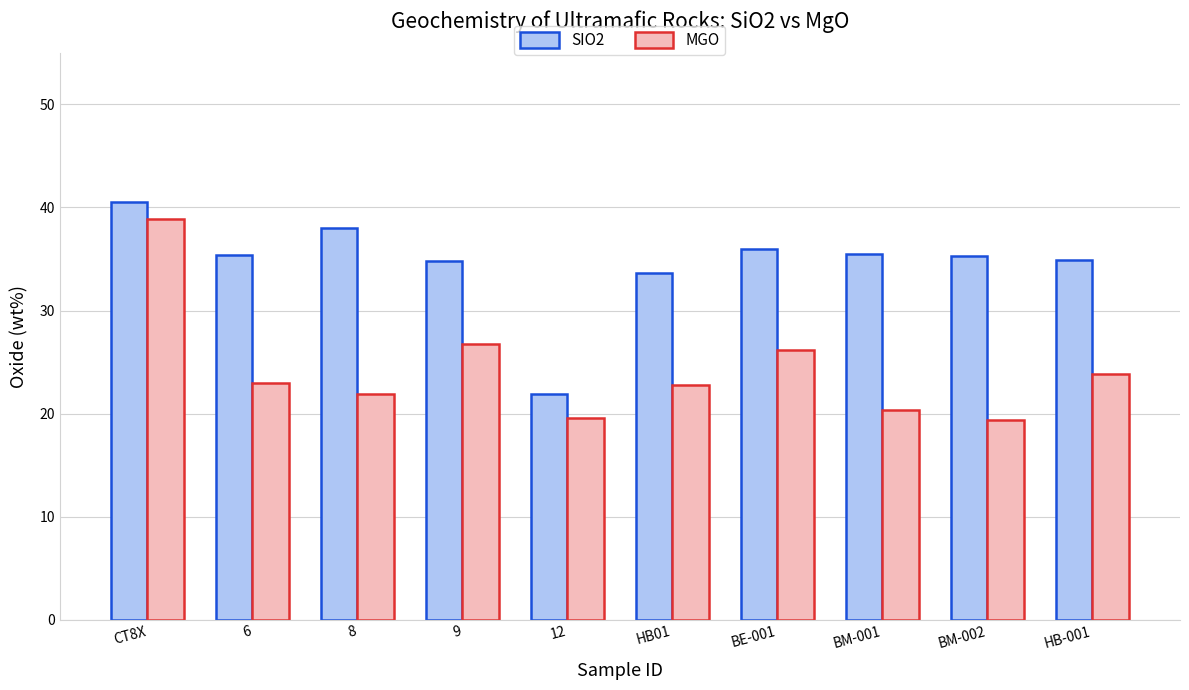

Which series has the largest total across all categories?

SIO2